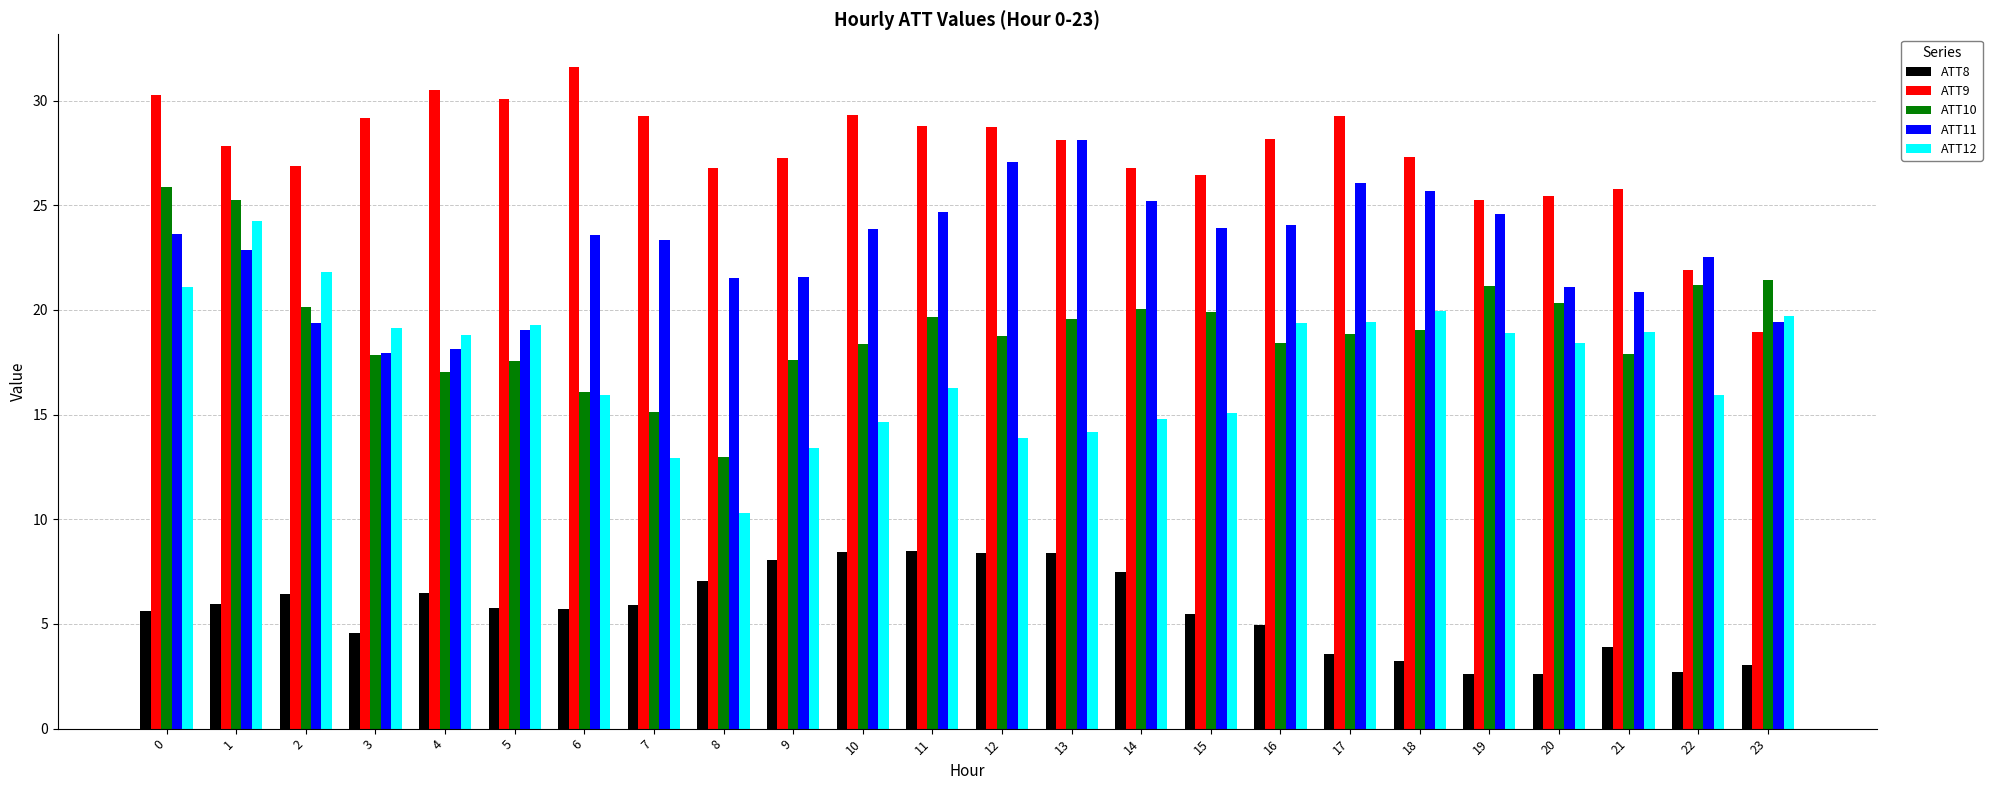

How many groups of bars are there?

24